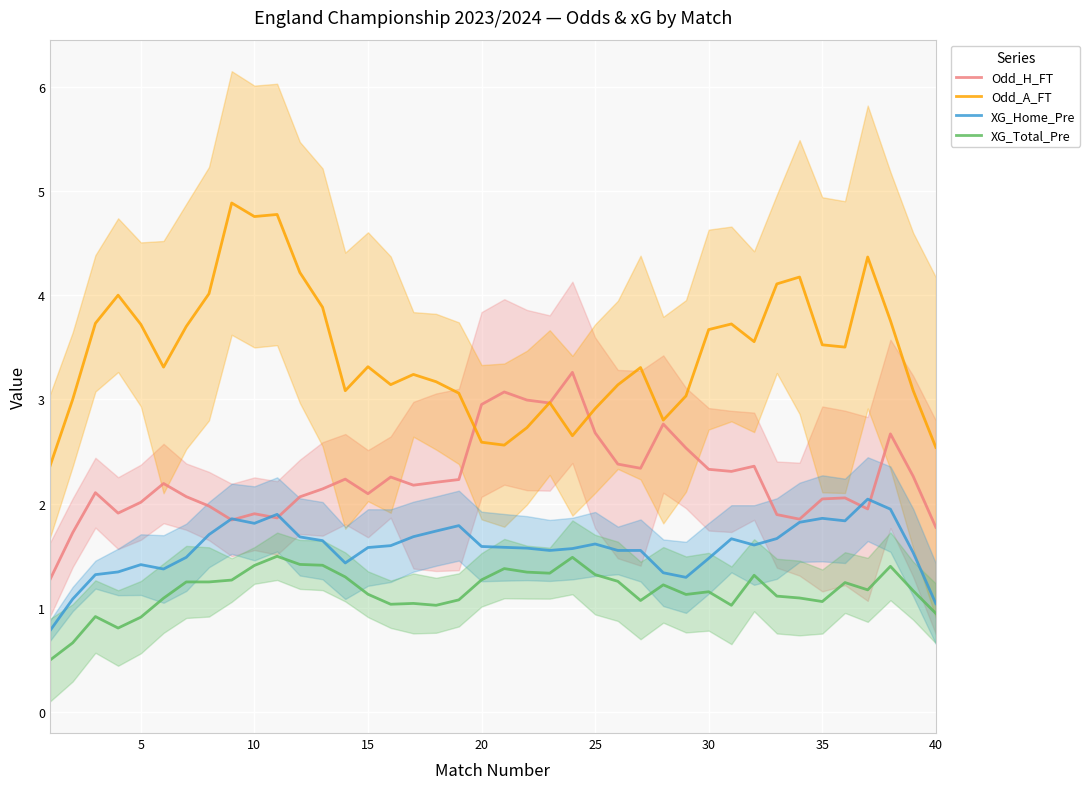

The value of XG_Total_Pre at 5 is 0.9. True or false?

True